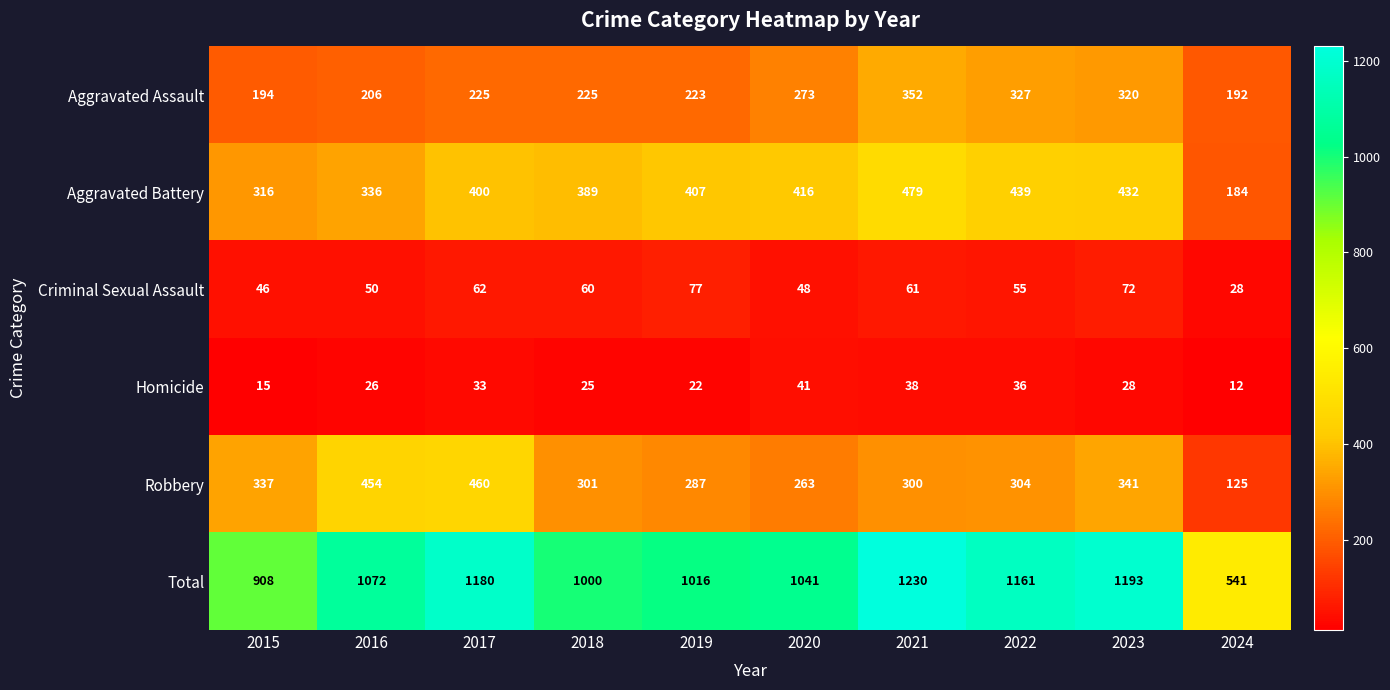

True or false: Aggravated Battery has a value of 439 at 2022.

True